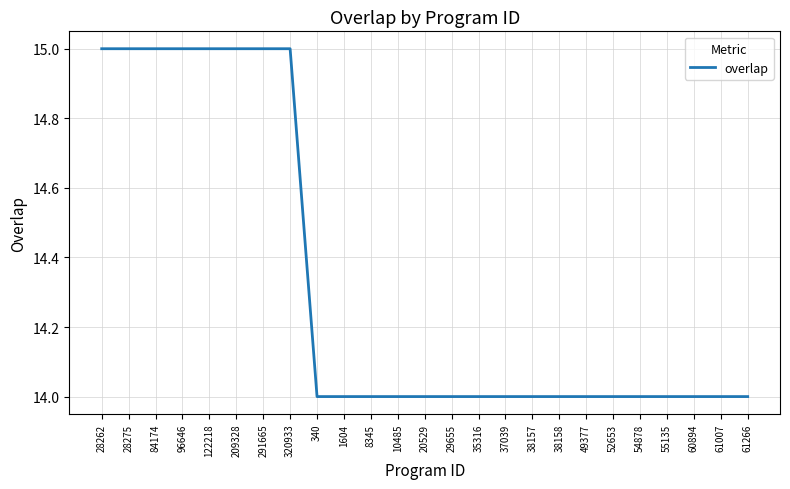

The value at 96646 is 5. True or false?

False